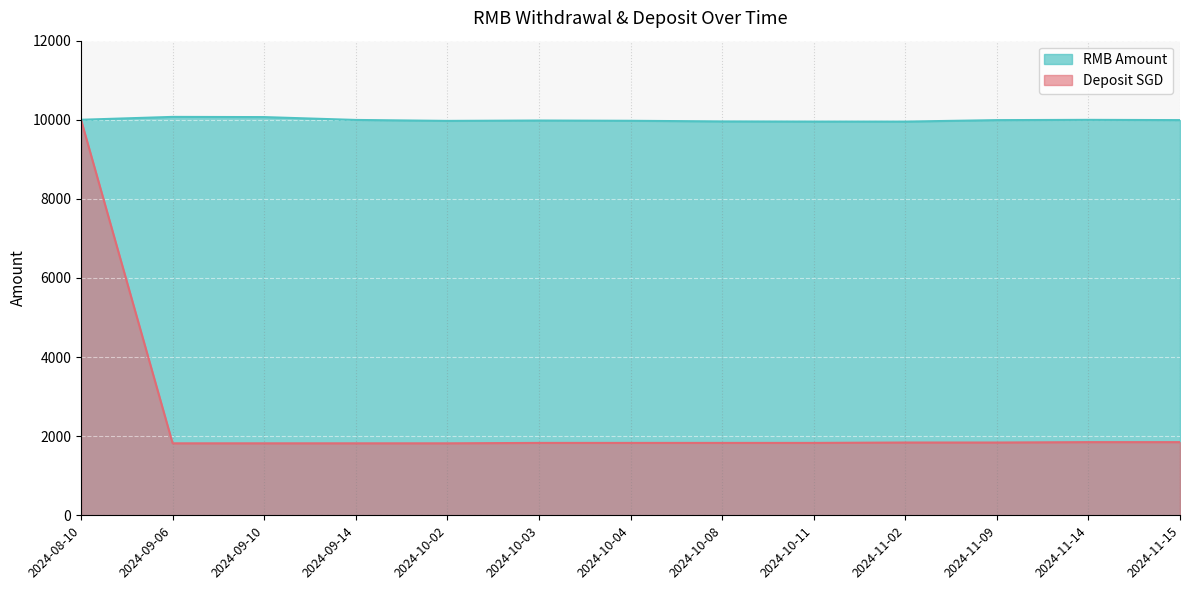

At which category is the sum across all series the highest?

2024-08-10